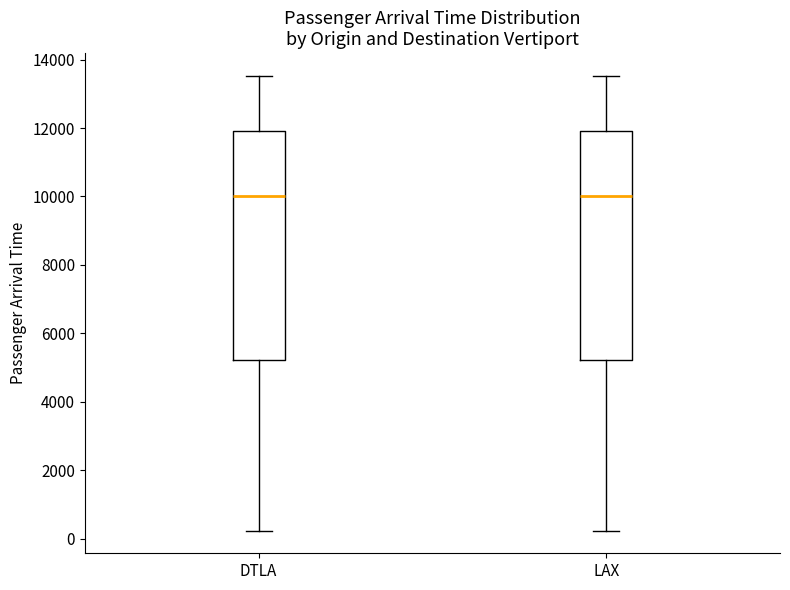

Where does the upper whisker of the box for LAX end on the y-axis? The values are not printed on the chart, so give them approximately, as read against the axis.

13600